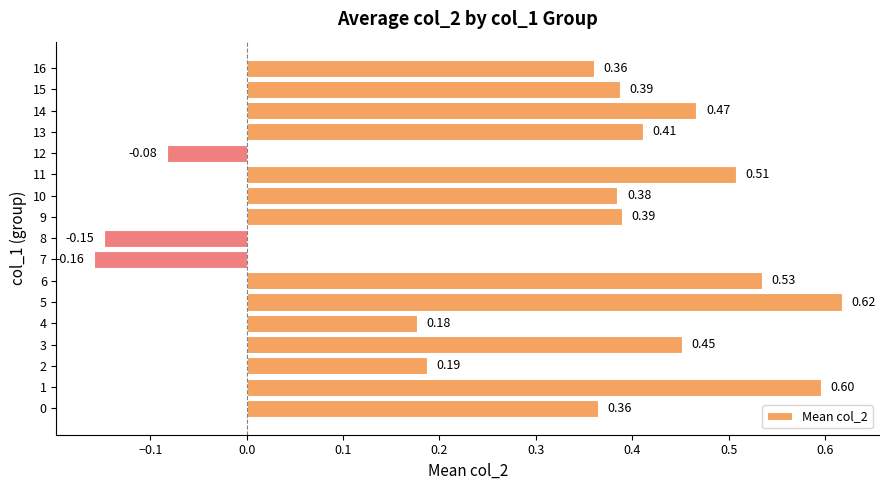

What is the change in value from 2 to 6?

+0.3